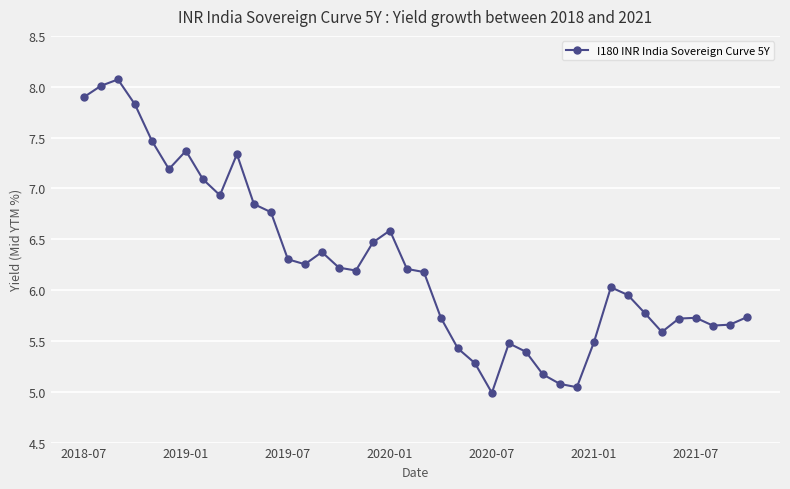

True or false: the data has more than 2 interior local peaks.

True